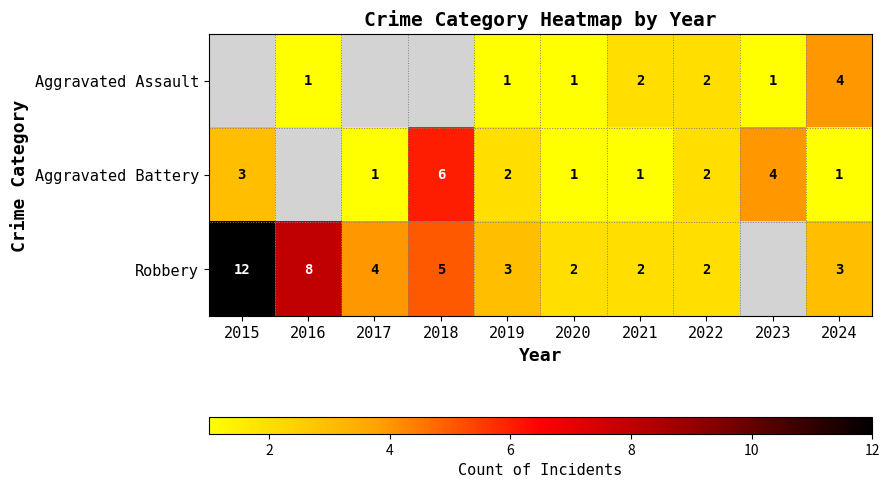

The value of Robbery at 2022 is 3. True or false?

False